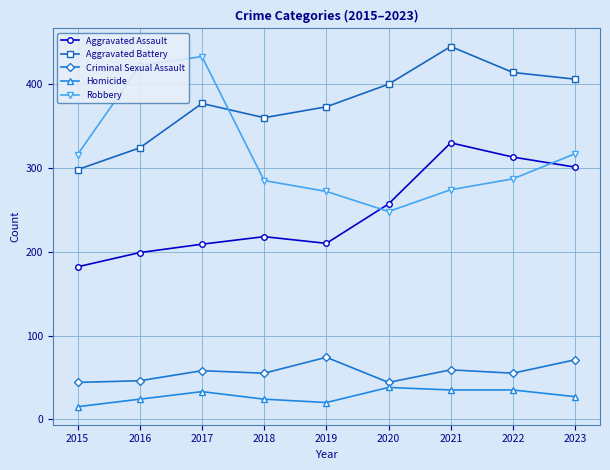

Which series changed the most between 2018 and 2021?

Aggravated Assault